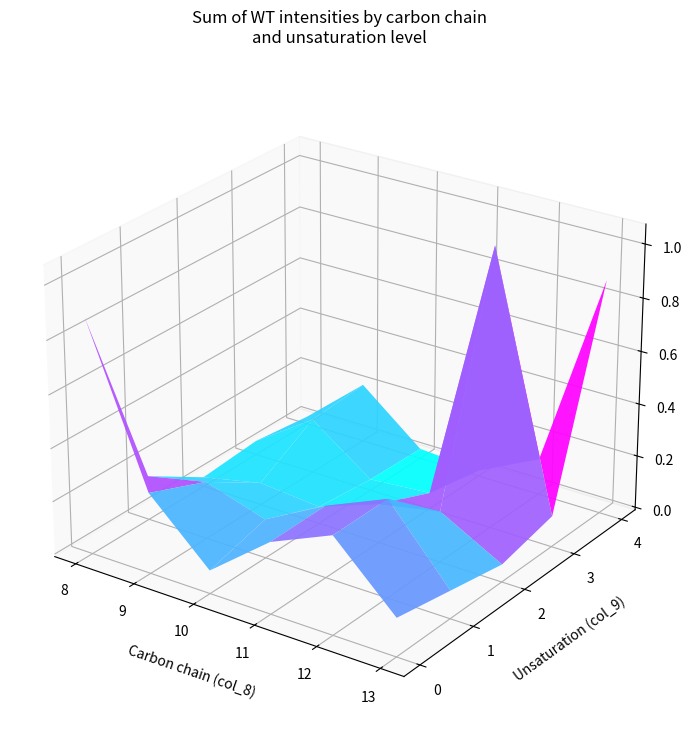

At 1, list the series in order from largest to smallest.

12, 11, 9, 8, 10, 13